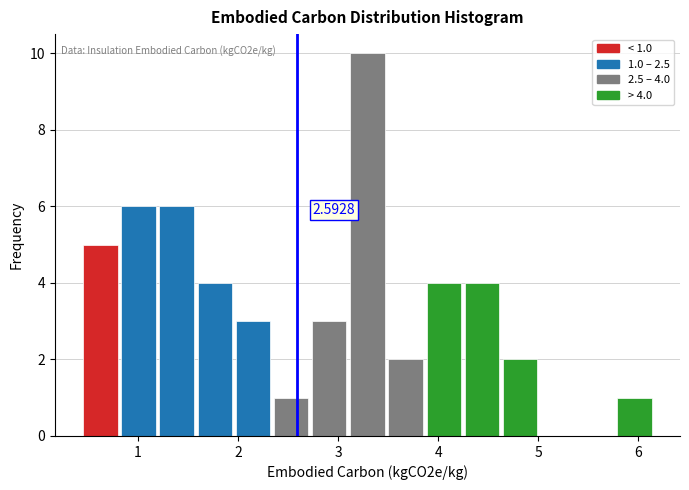

Around what value on the x-axis is the tallest bar? Give the approximate position of its centre, as read against the axis.

3.3